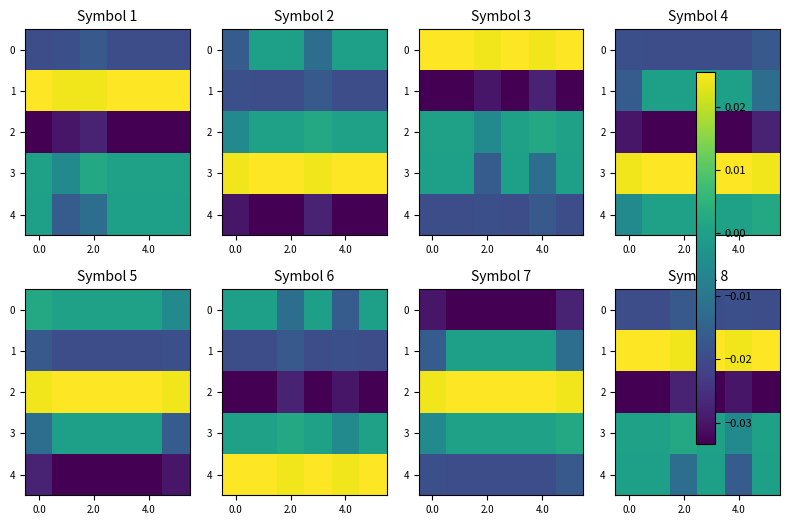

Count the 1 values in the range 0 to 1.

6